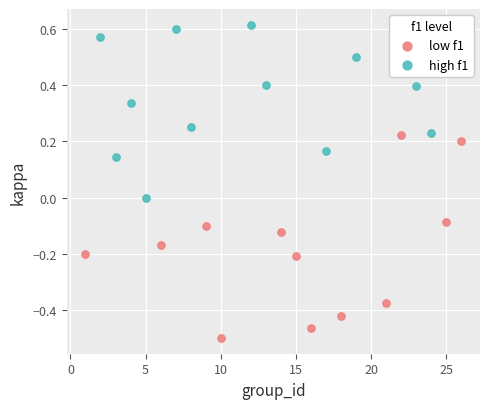

Which series has the widest spread of Y values?

low f1